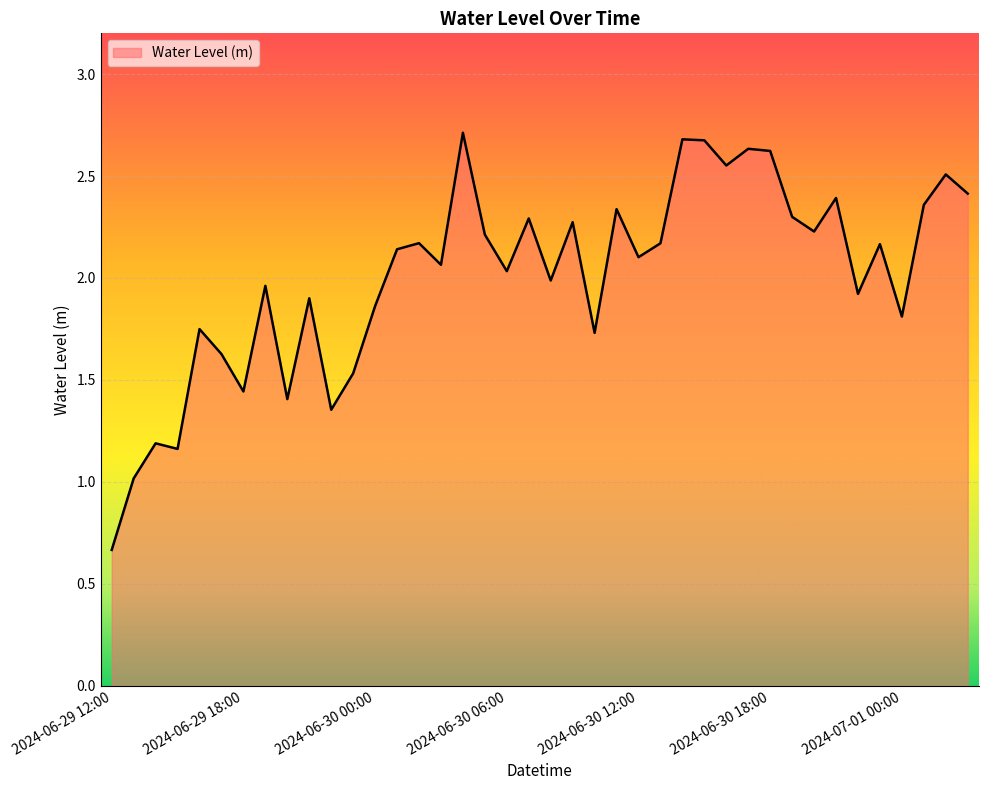

What is the maximum value shown in the chart?

2.7